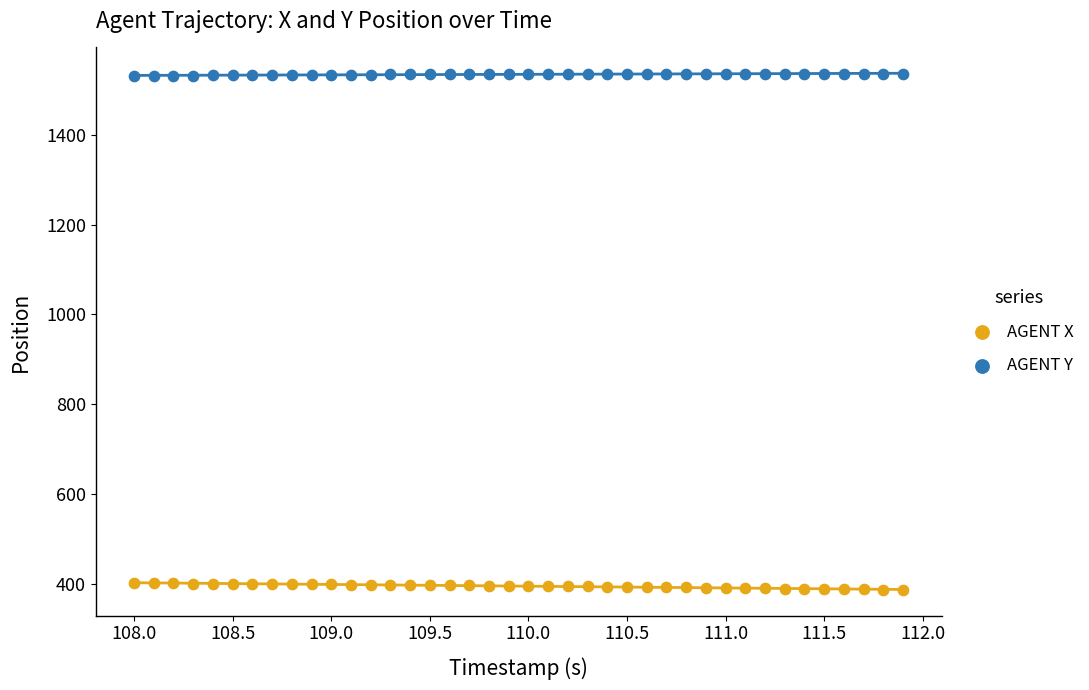

What are all the series names shown in the legend?

AGENT X, AGENT Y